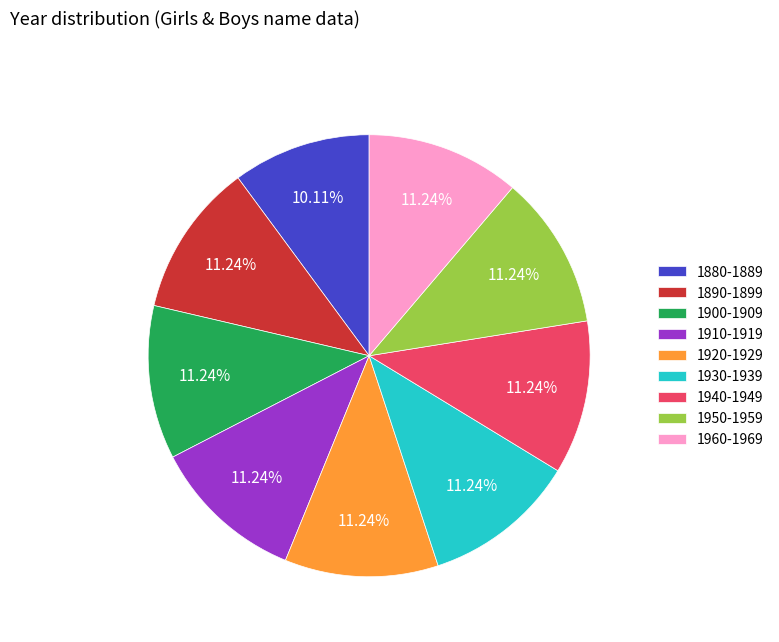

Is there any slice that represents more than half of the pie?

No